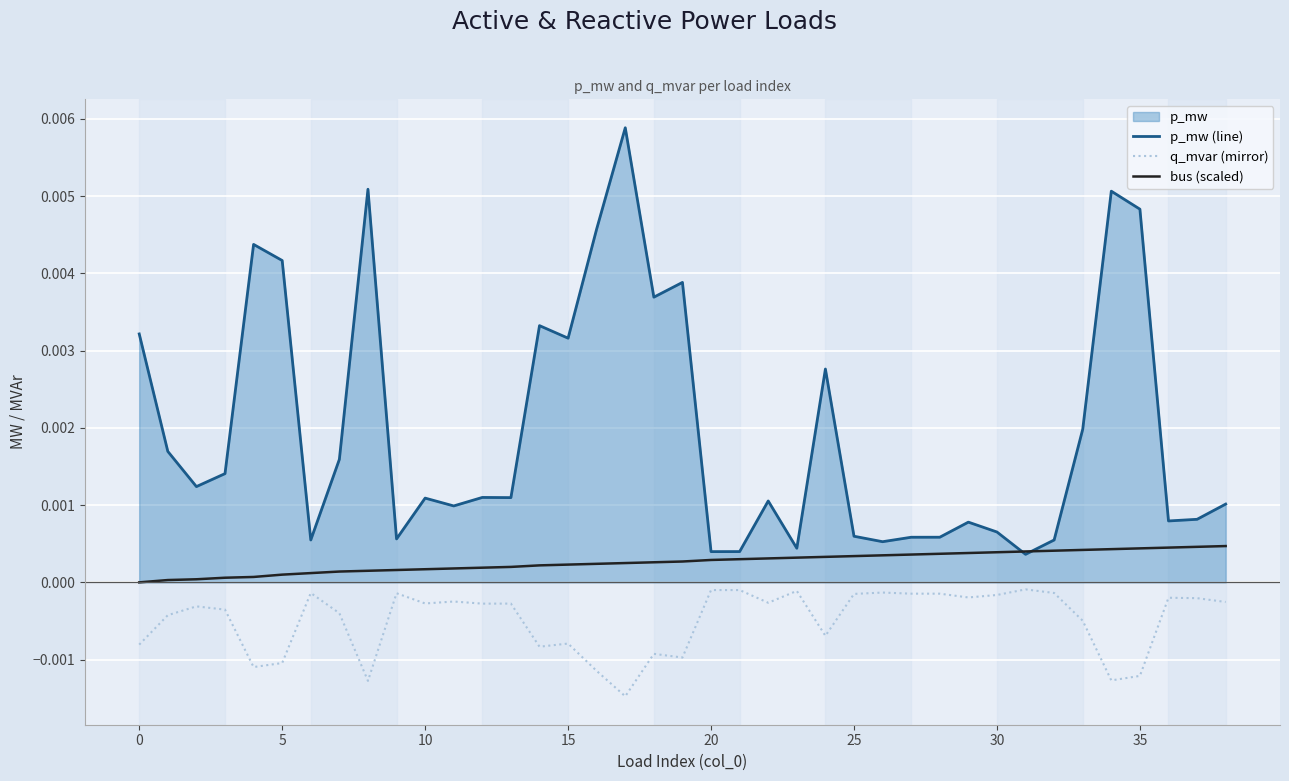

What is the sum of all p_mw (line) values?

0.1